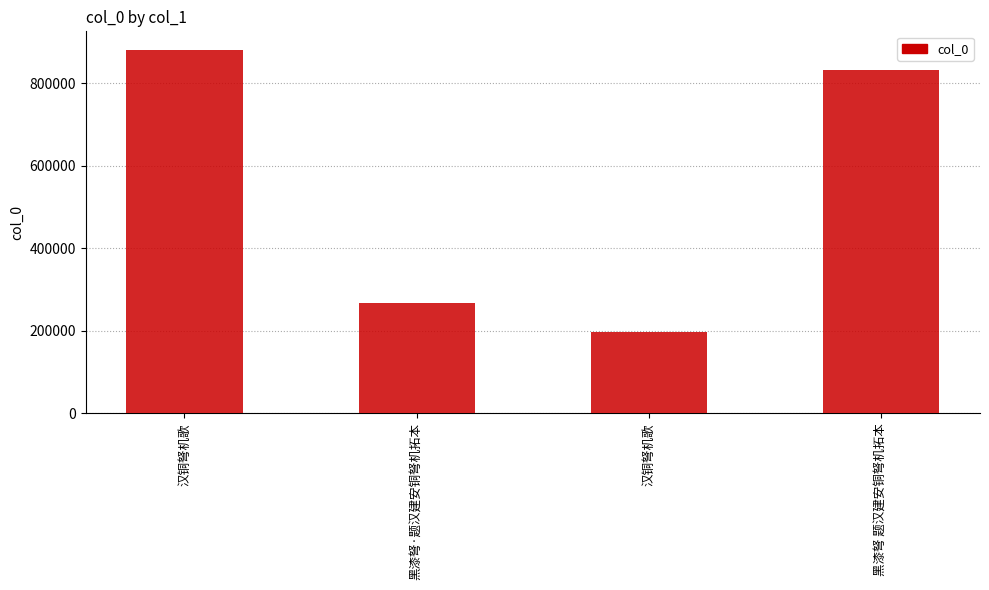

What is the smallest value displayed?

196272